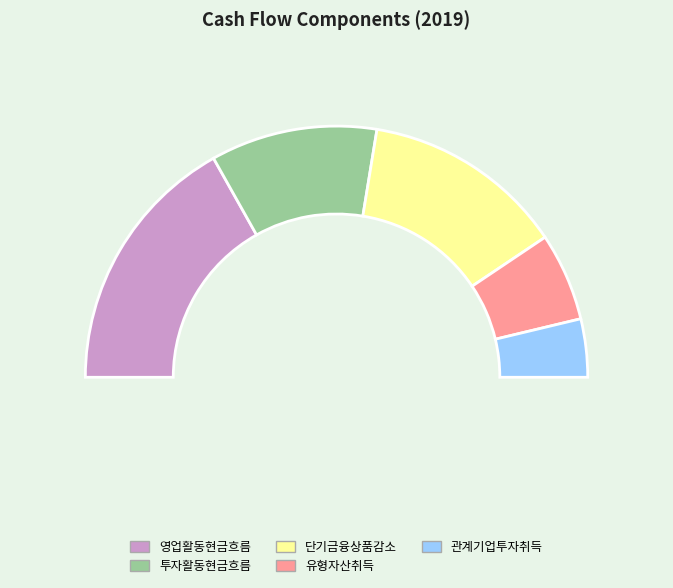

What is the ratio of the value at 단기금융상품의 감소 to the value at 투자활동으로 인한 현금흐름?

1.2